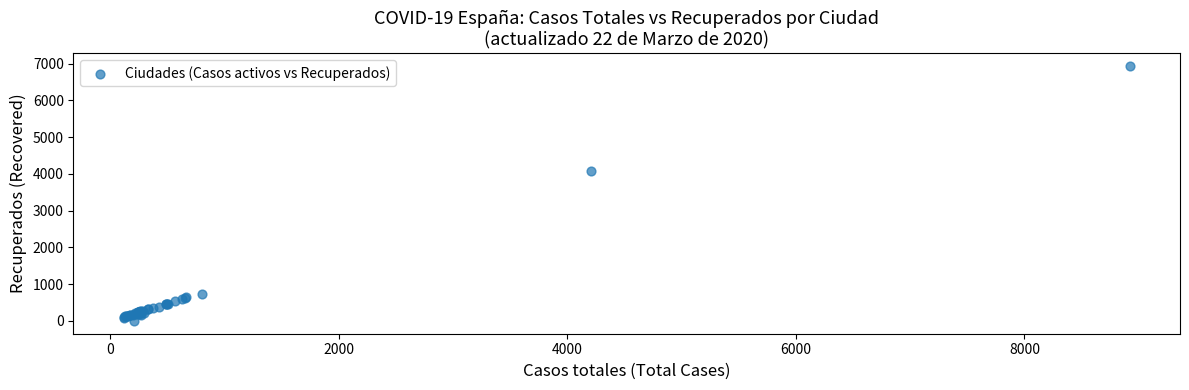

What Y value in the scatter plot is closest to 3465?

4078